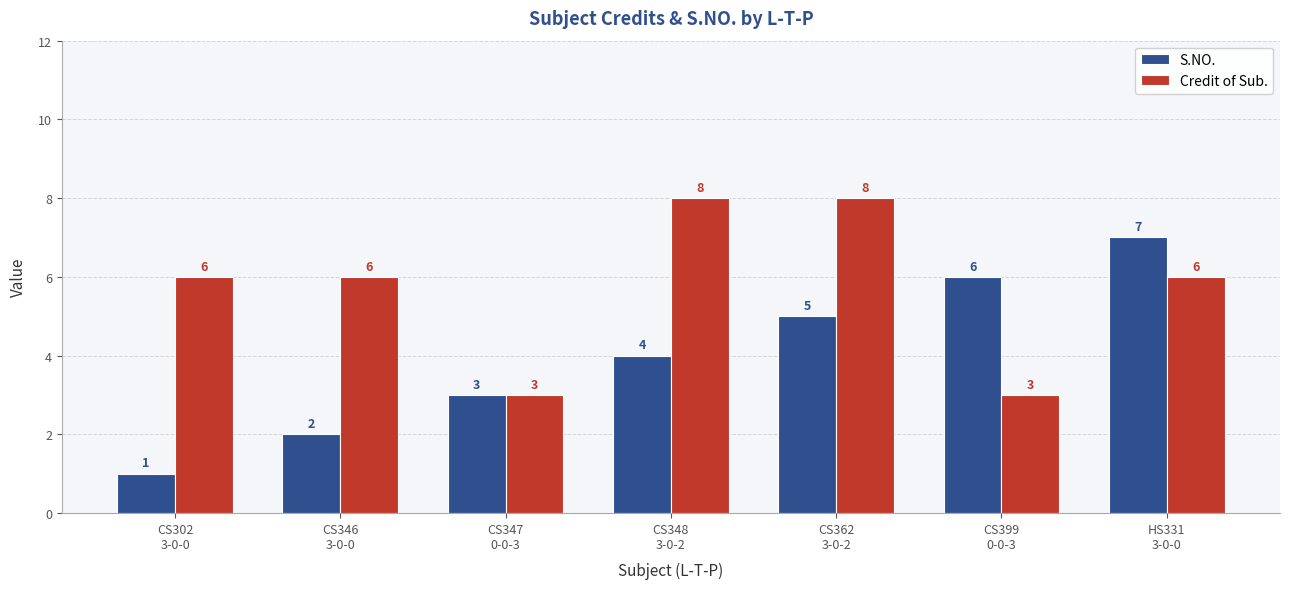

List the series in order of their peak value, highest first.

Credit of Sub., S.NO.